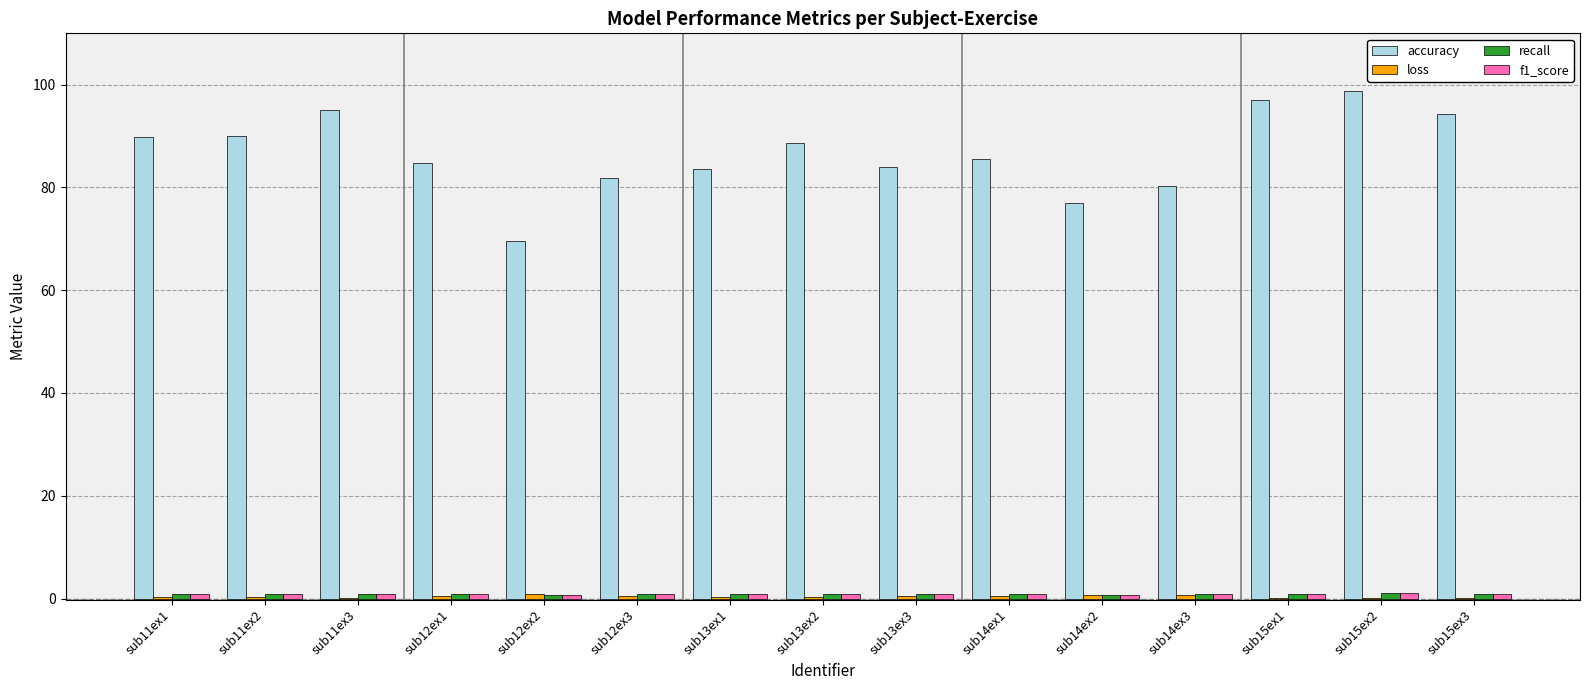

How many groups of bars are there?

15